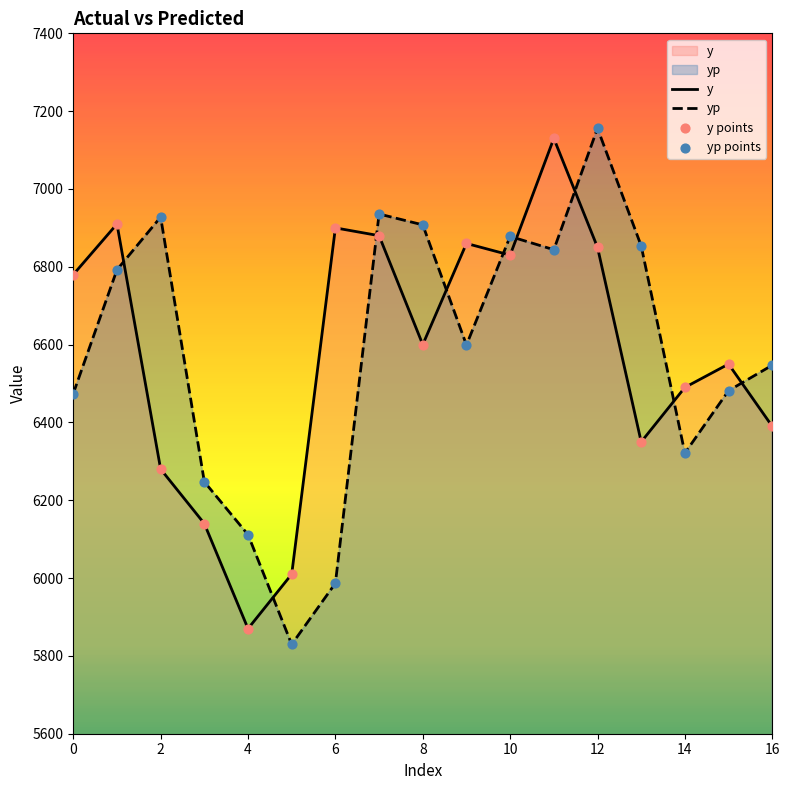

Which series contains the highest Y value?

yp